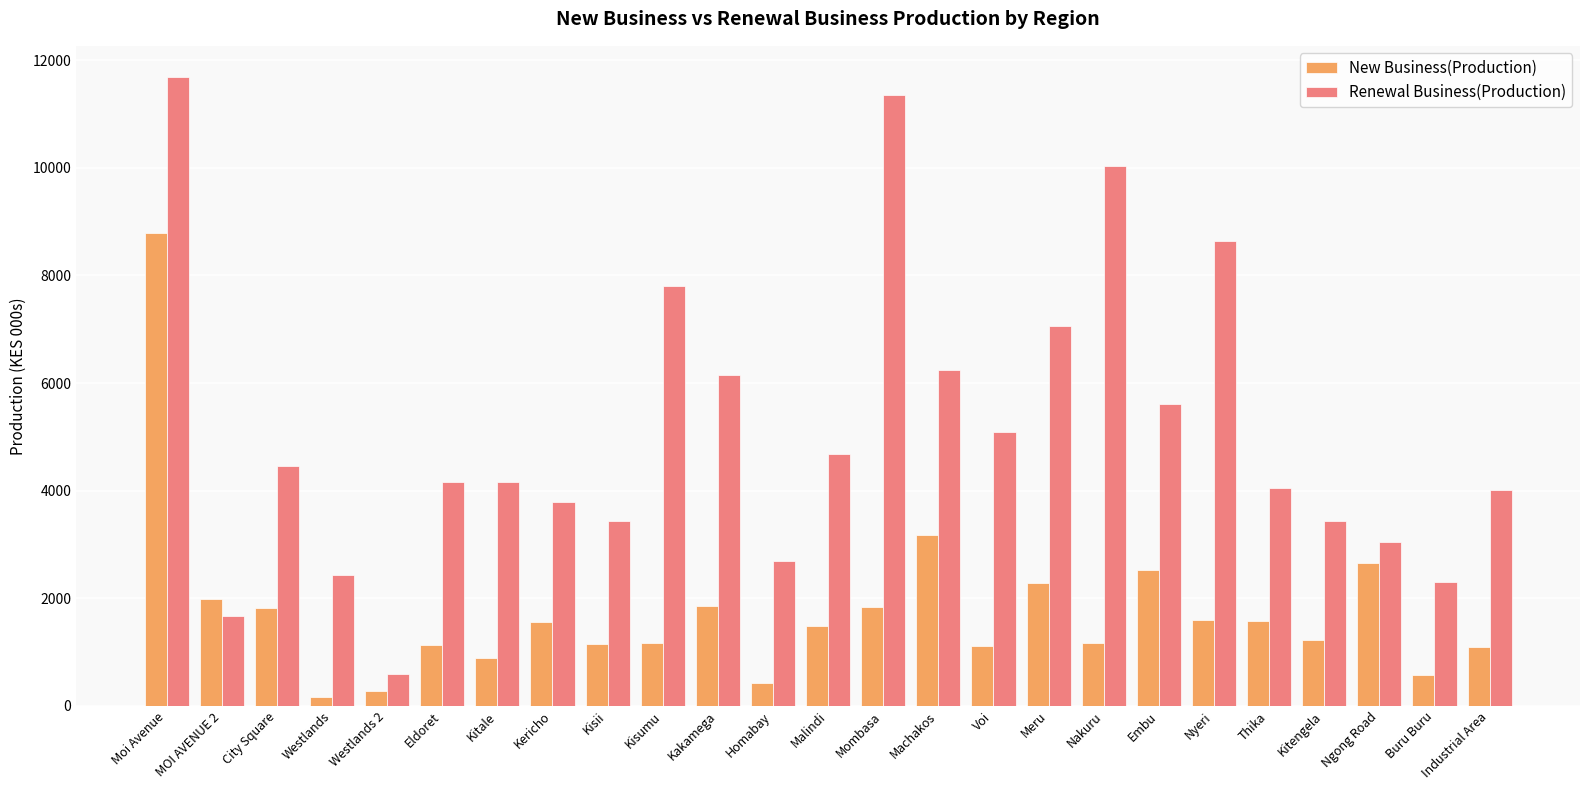

At which category is the sum across all series the highest?

Moi Avenue